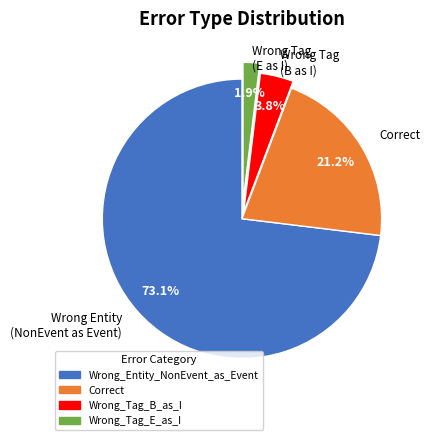

To the nearest percent, what percentage of the pie is Wrong_Entity_NonEvent_as_Event?

73%